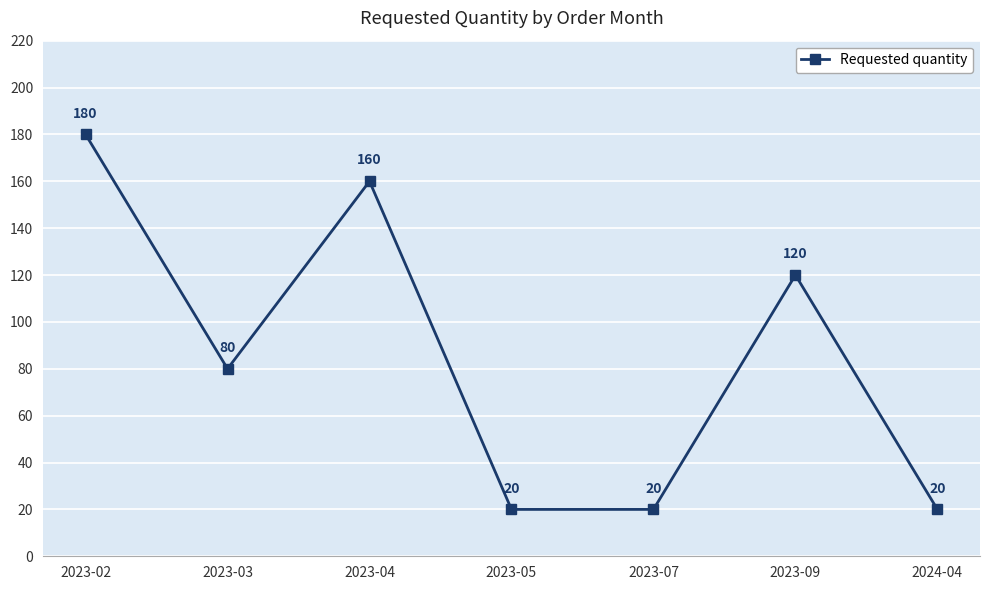

Between 2023-02 and 2024-04, which is larger?

2023-02